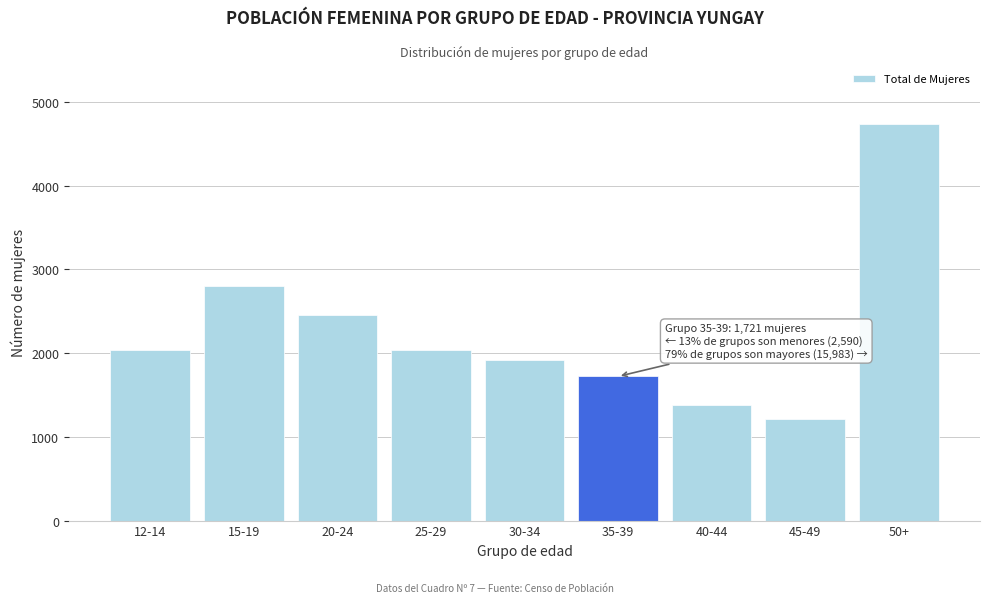

What value does the data have at 40-44, to the nearest 50?

1400